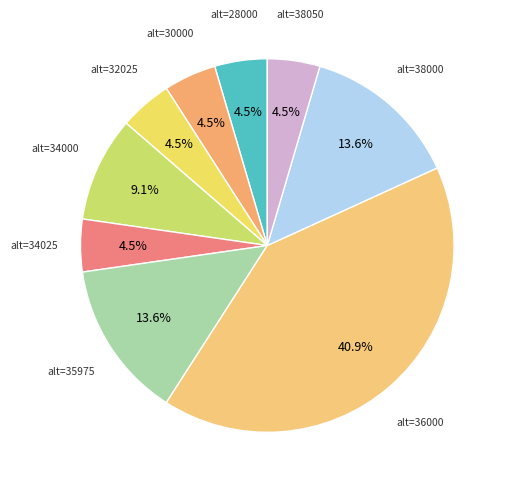

Count the number of slices in the pie.

9